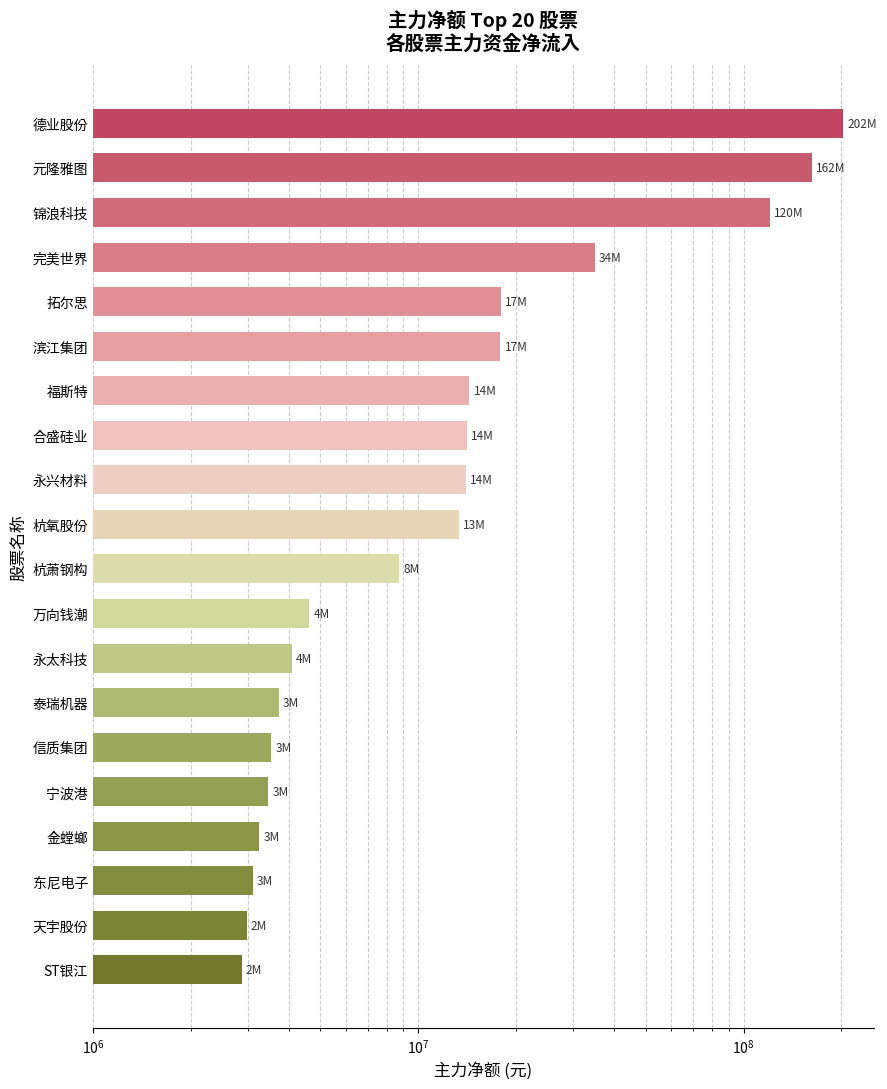

Reading right to left, list all the values displayed in this chart.

202804544	162281517	120790088	34891294	17969415	17885387	14366481	14088151	14017889	13337193	8753207	4620847	4078429	3726914	3539205	3457830	3246931	3100821	2967626	2868660